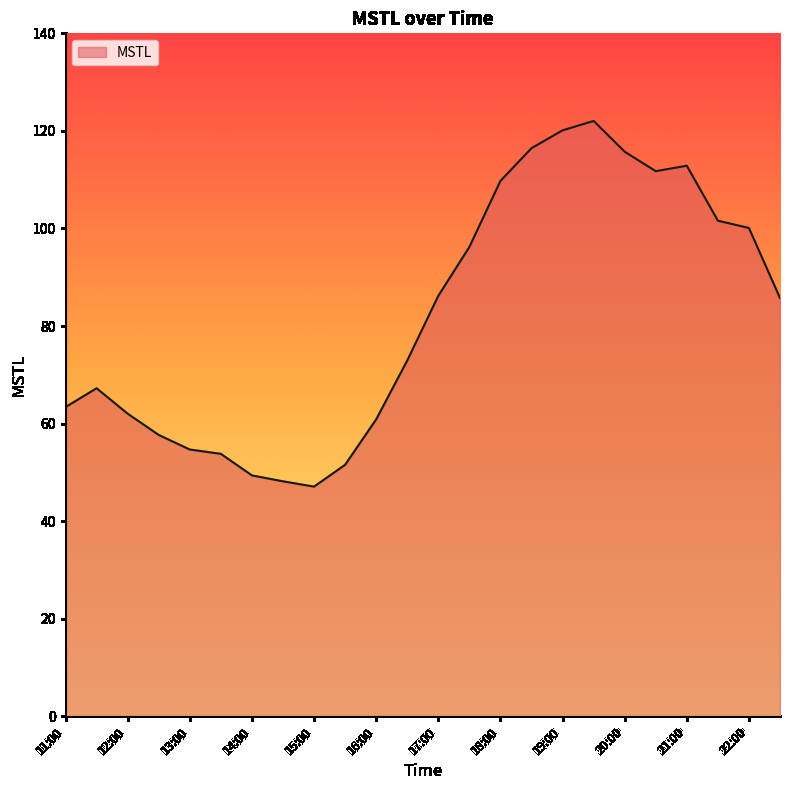

What is the difference between the maximum and minimum values?

75.0